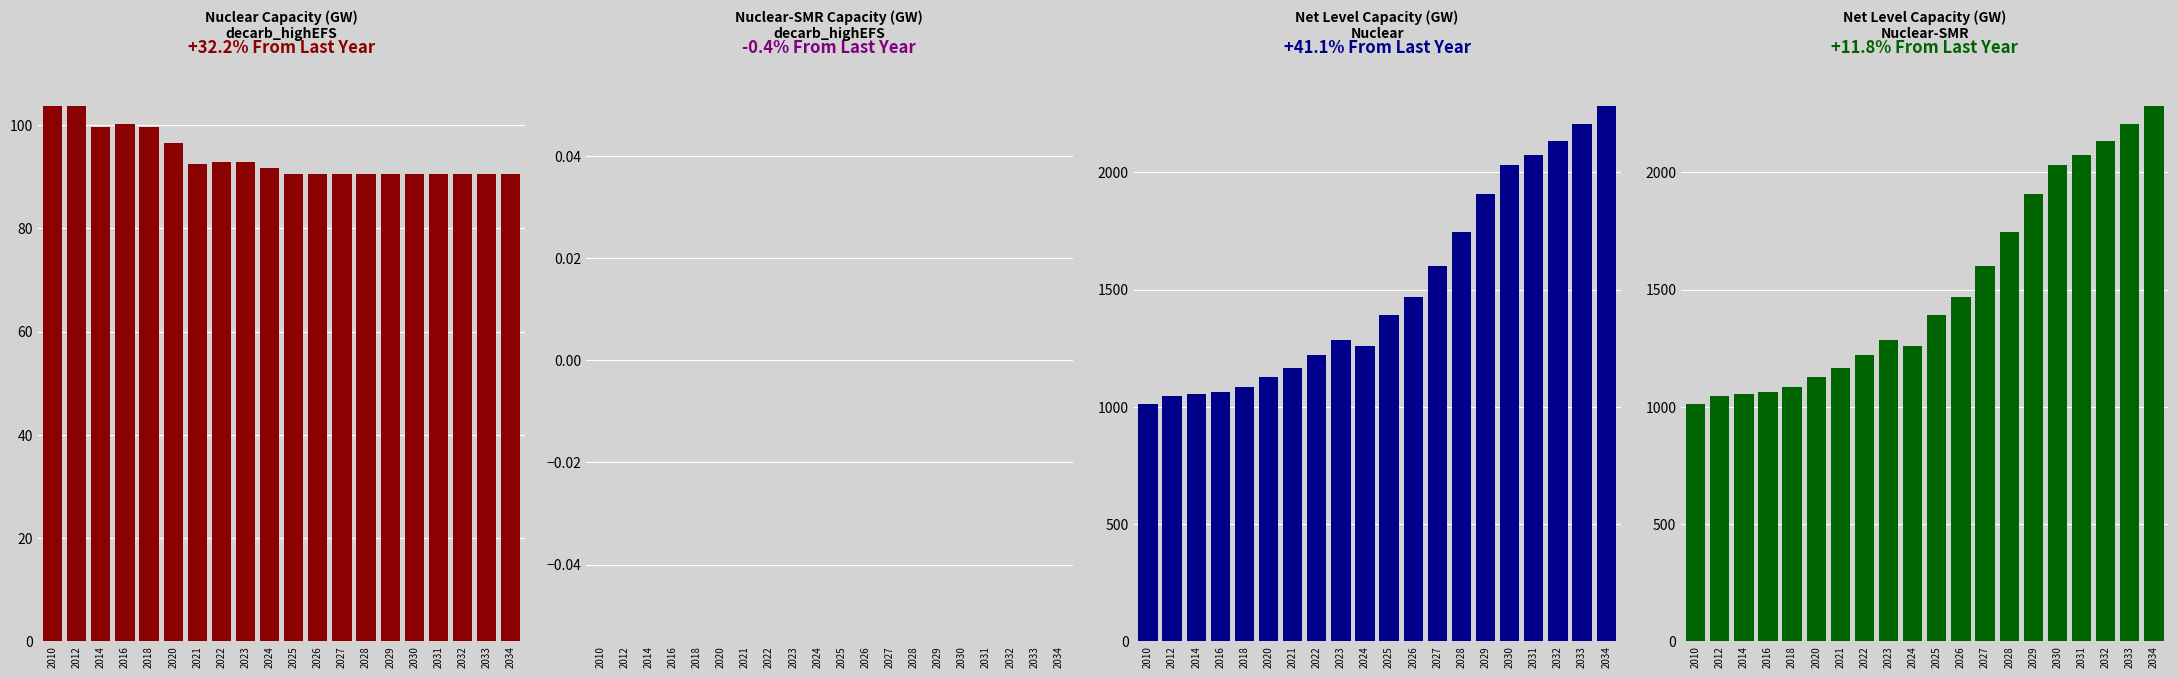

At how many categories does at least one series exceed 860?

20